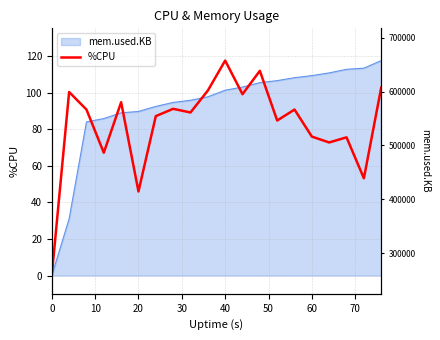

The value at 20 is 30.4. True or false?

False